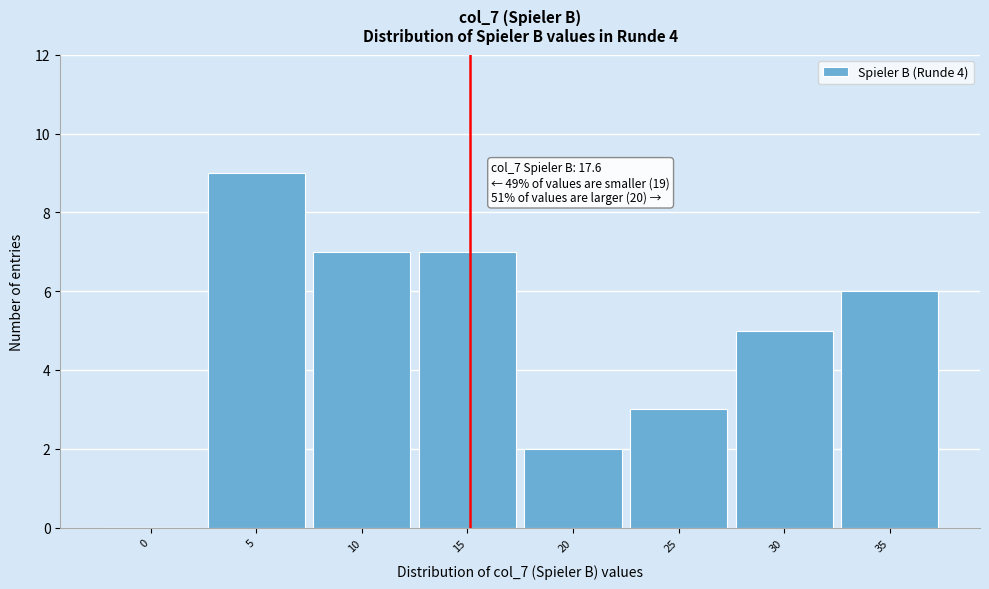

Reading left to right, what are all the values shown in this chart?

0=0	5=9	10=7	15=7	20=2	25=3	30=5	35=6